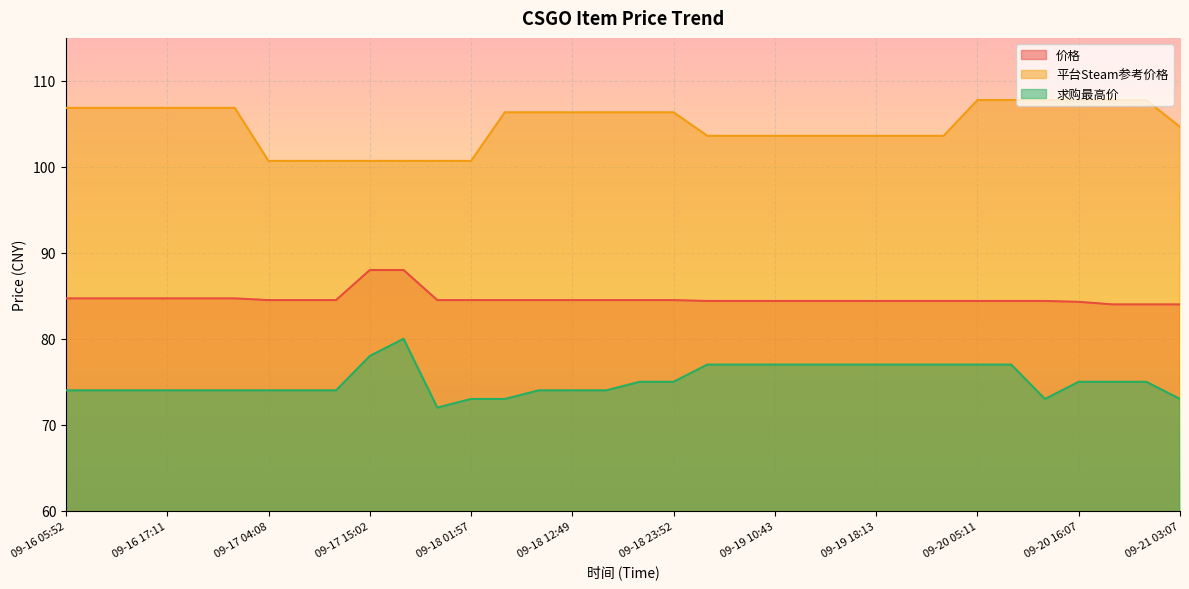

Where does the 平台Steam参考价格 series first go above 106?

09-16 05:52